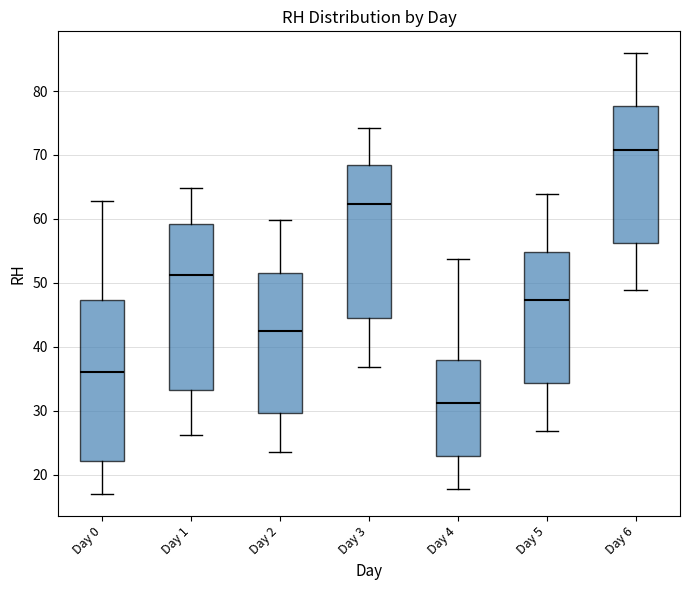

Reading left to right, read every box against the y-axis: the position of its median line, the range the box covers, and the ends of its whiskers. The values are not printed on the chart, so give them approximately, as read against the axis.

Day 0: median 36, box 22 to 47, whiskers 17 to 63
Day 1: median 51, box 33 to 59, whiskers 26 to 65
Day 2: median 43, box 30 to 52, whiskers 24 to 60
Day 3: median 62, box 44 to 68, whiskers 37 to 74
Day 4: median 31, box 23 to 38, whiskers 18 to 54
Day 5: median 47, box 34 to 55, whiskers 27 to 64
Day 6: median 71, box 56 to 78, whiskers 49 to 86